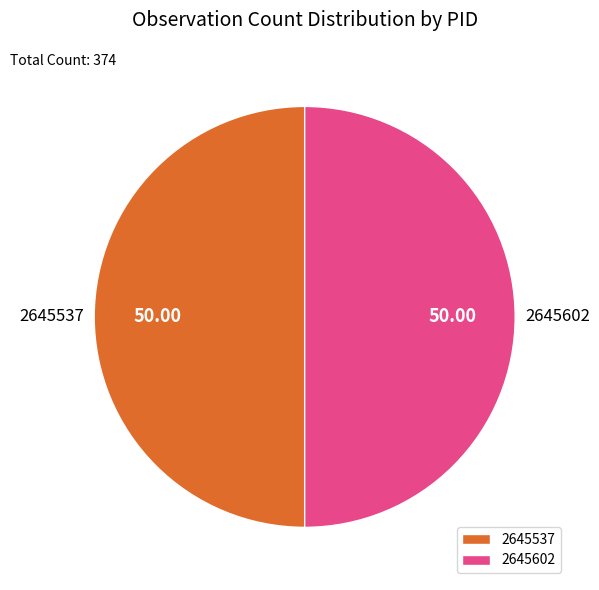

Do 2645537 and 2645602 together represent more than half of the pie?

Yes